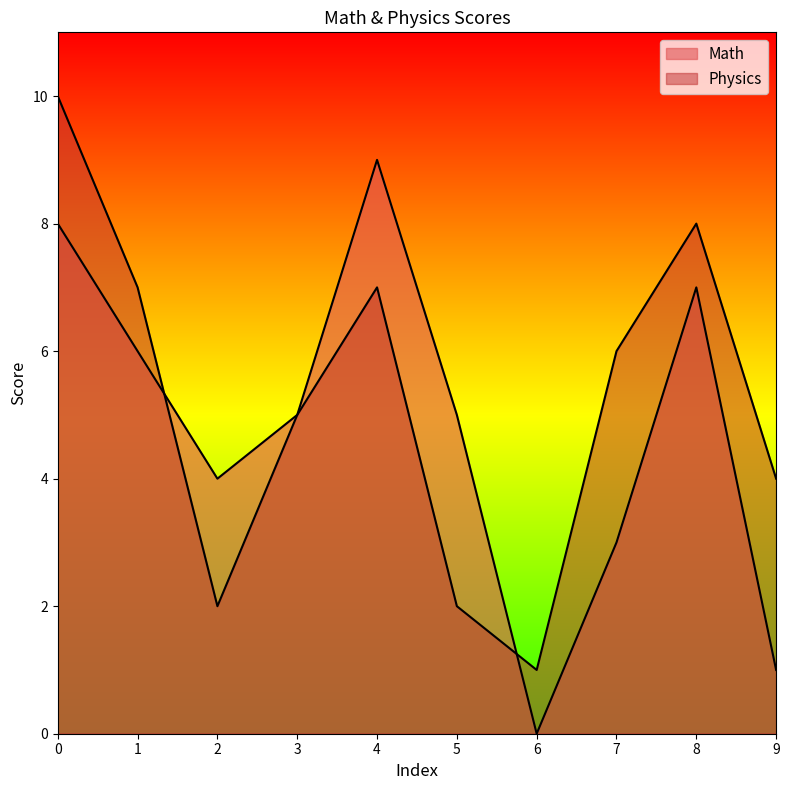

Reading left to right, list all the values displayed in this chart.

Math: 0=8	1=6	2=4	3=5	4=9	5=5	6=0	7=3	8=7	9=1
Physics: 0=10	1=7	2=2	3=5	4=7	5=2	6=1	7=6	8=8	9=4